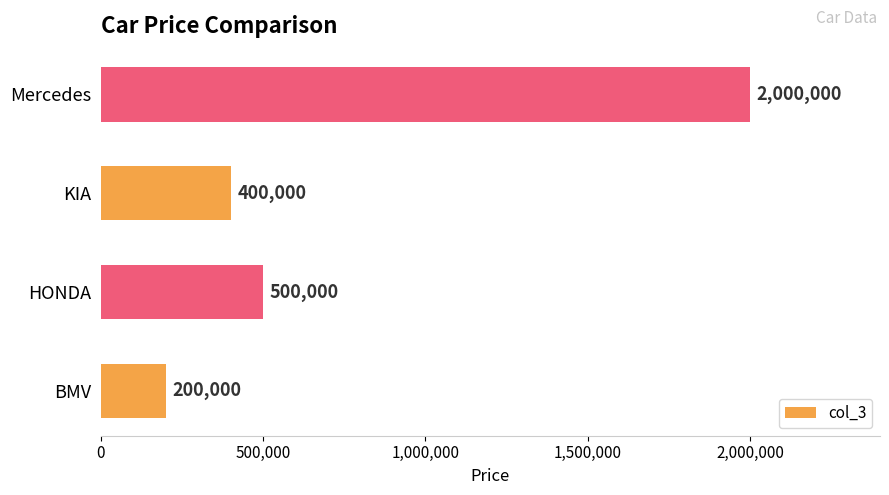

The chart shows a value of 284736 at BMV. True or false?

False